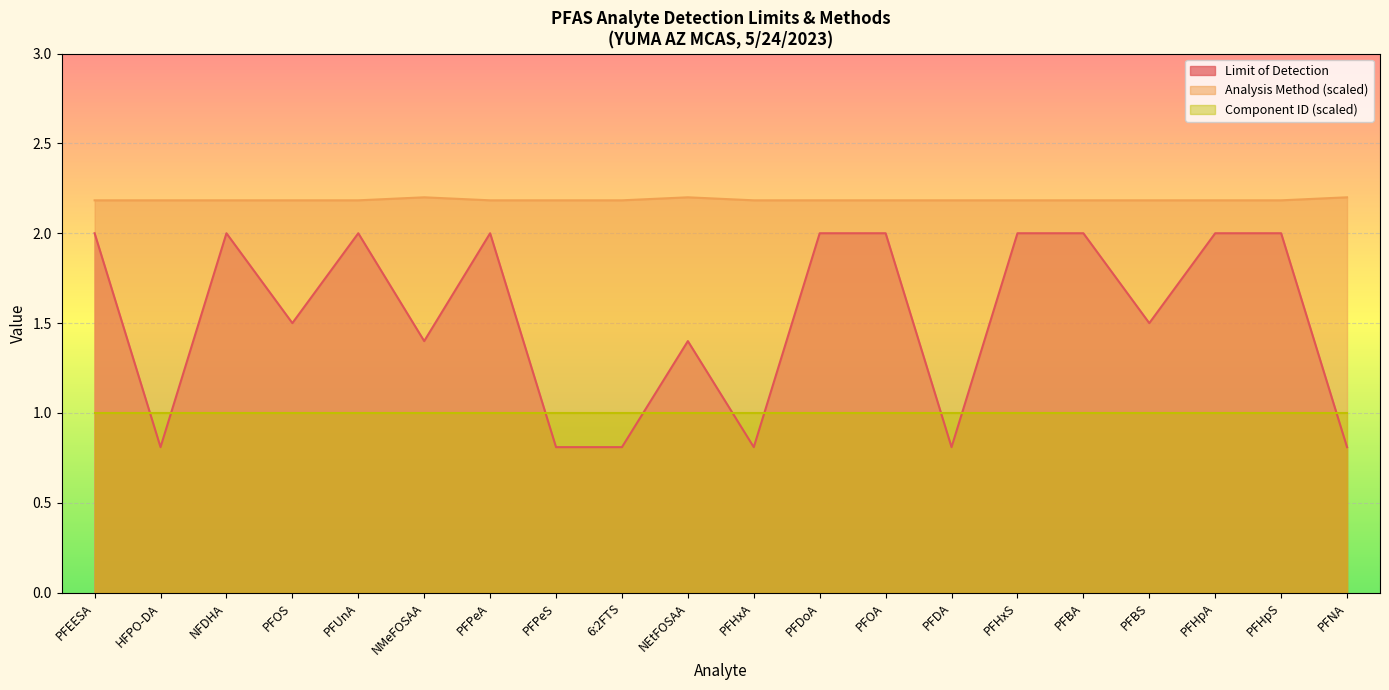

What is the difference between the maximum and minimum values in the Limit of Detection series?

1.2